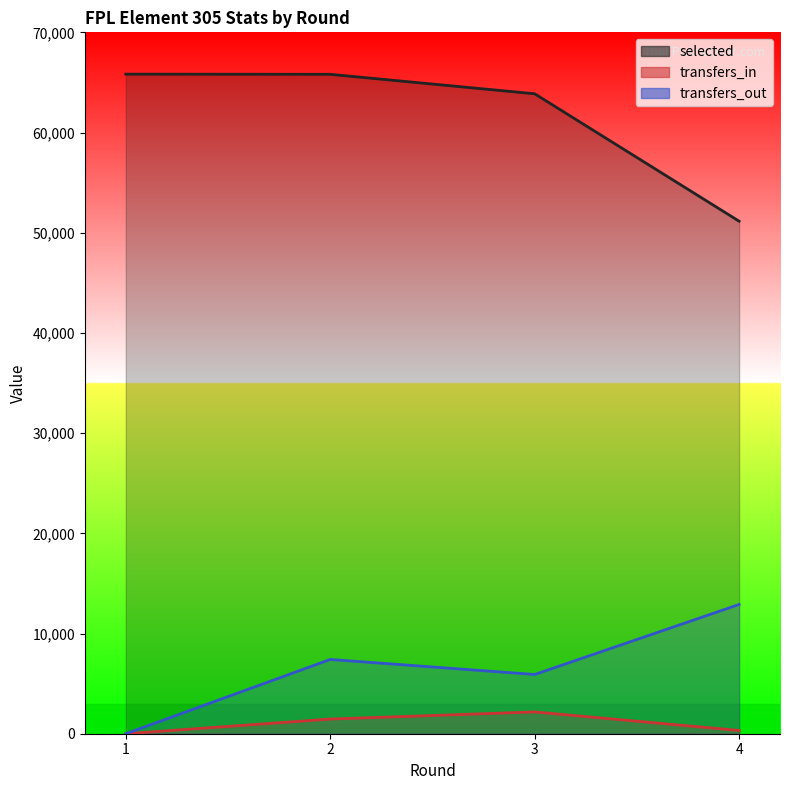

What is the highest value of the transfers_out series?

12901